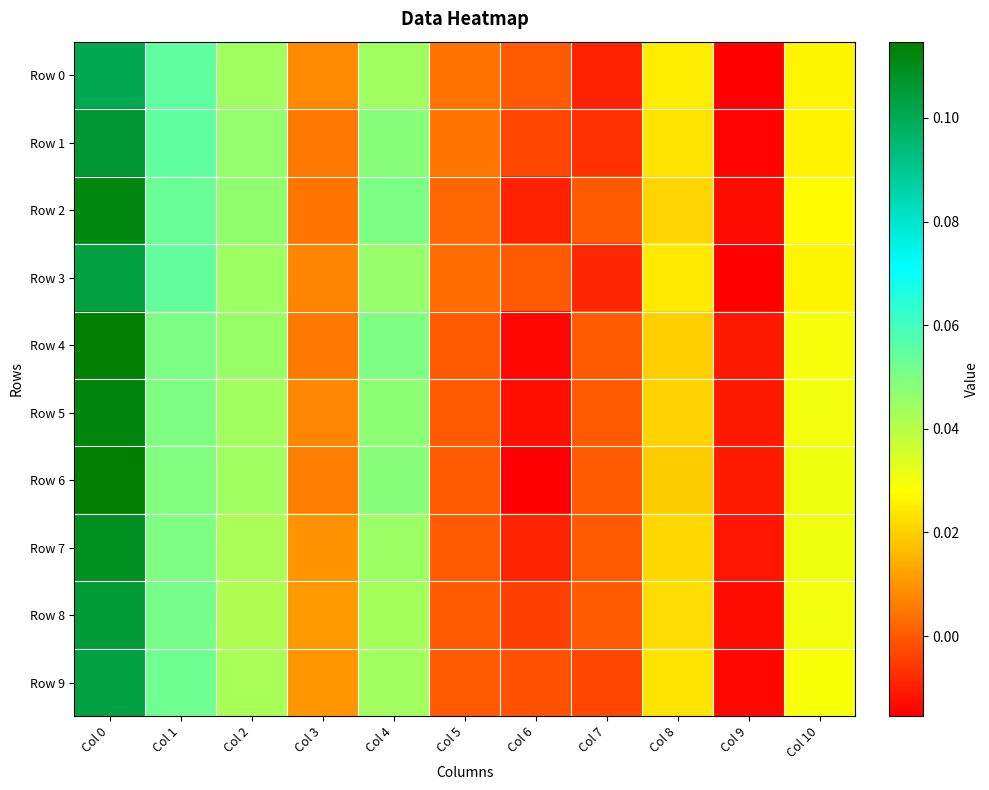

What is the total value across all series at Col 8?

0.2